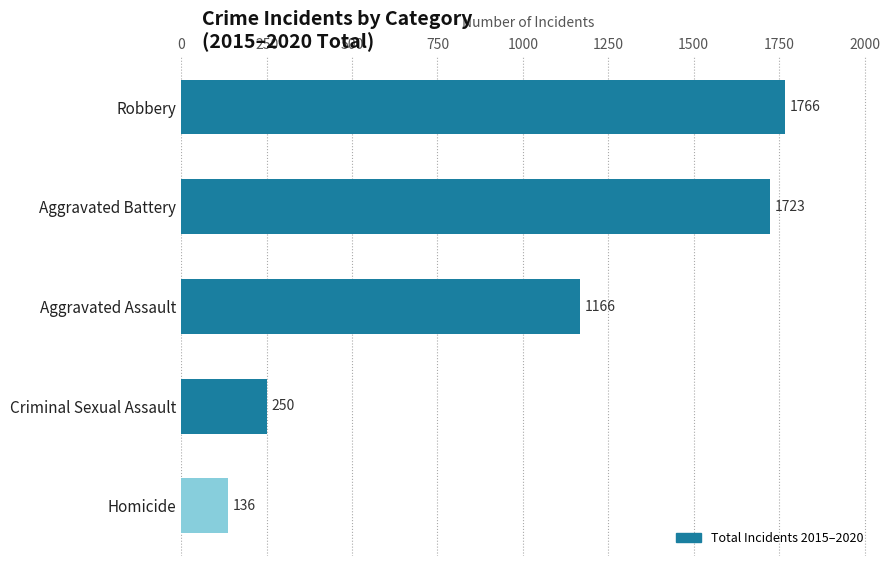

How many bars are there in total?

5